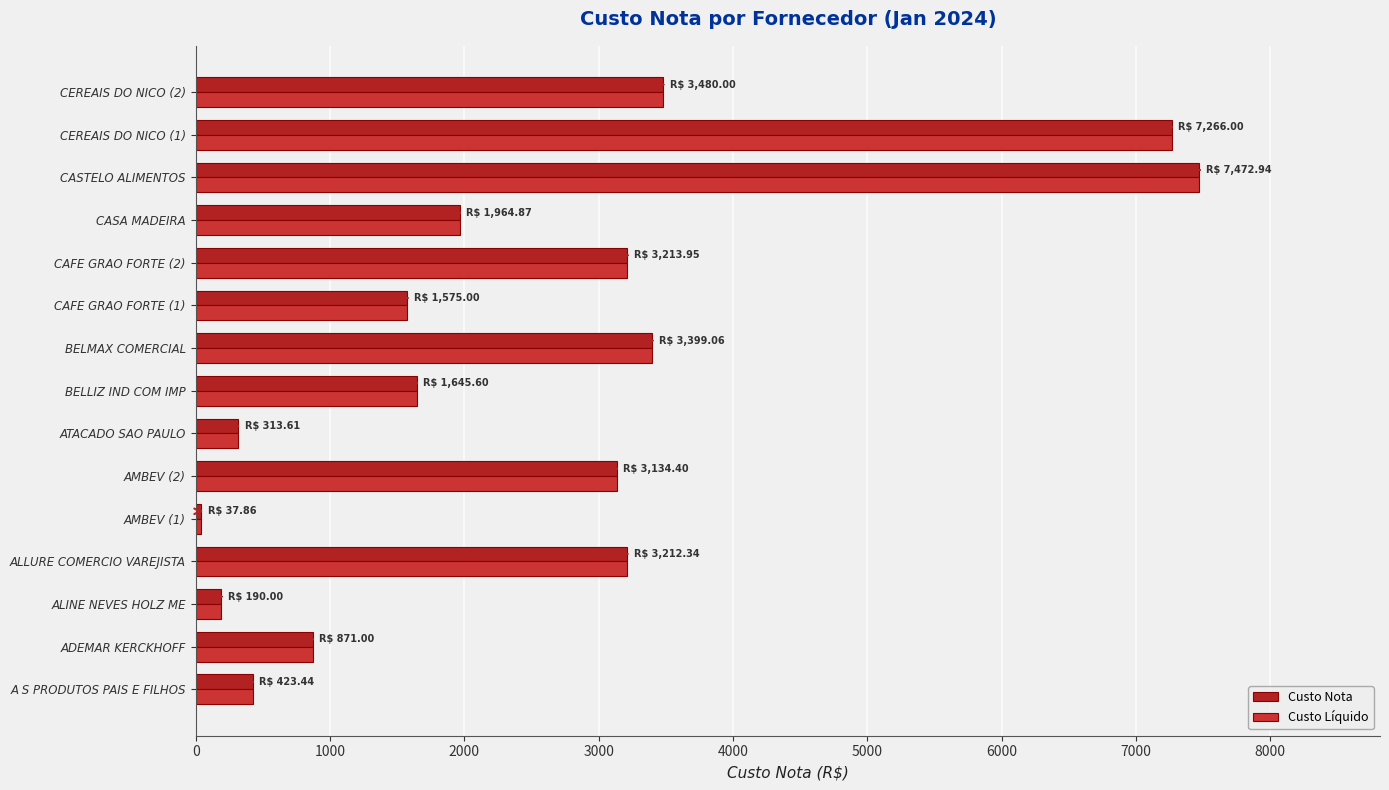

At which category is the sum across all series the highest?

CASTELO ALIMENTOS